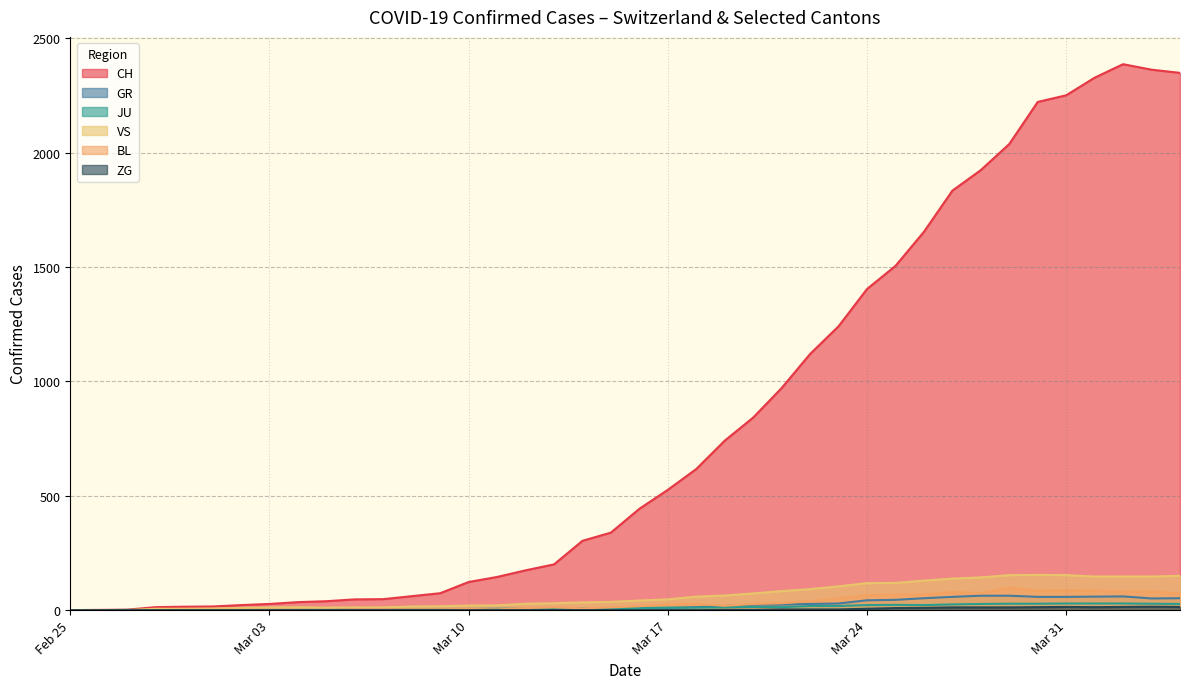

What is the average value of the ZG series?

8